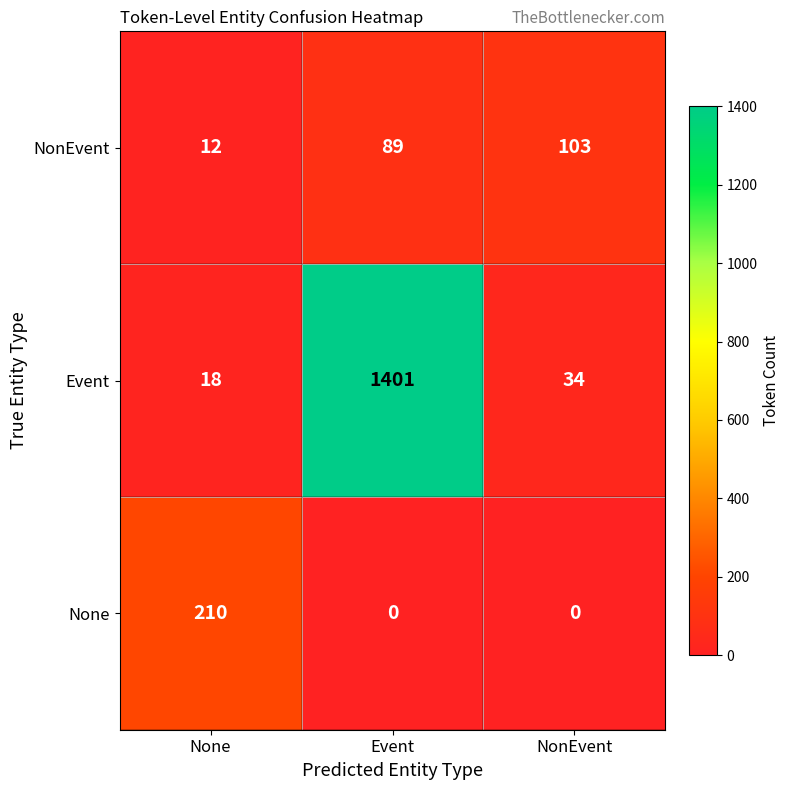

Which series has the widest spread of values?

Event